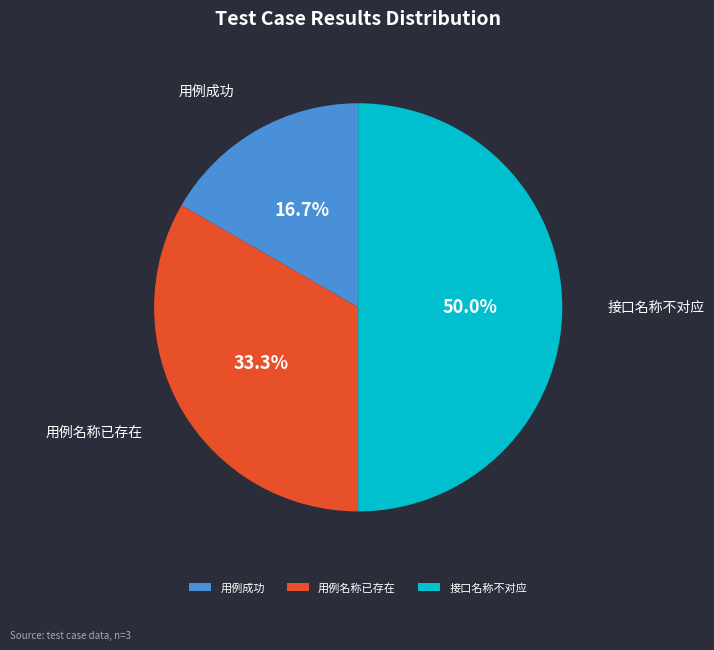

Does 用例成功 represent more than half of the total?

No